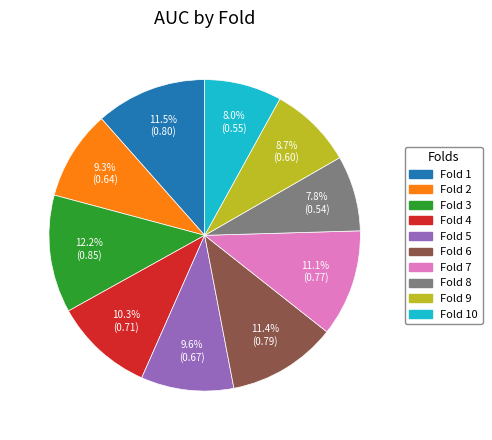

Does any single category account for the majority?

No